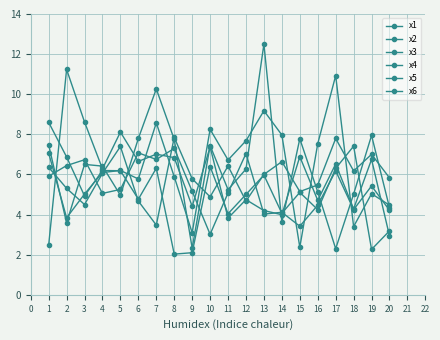

What is the total value across all series at 12?

35.4